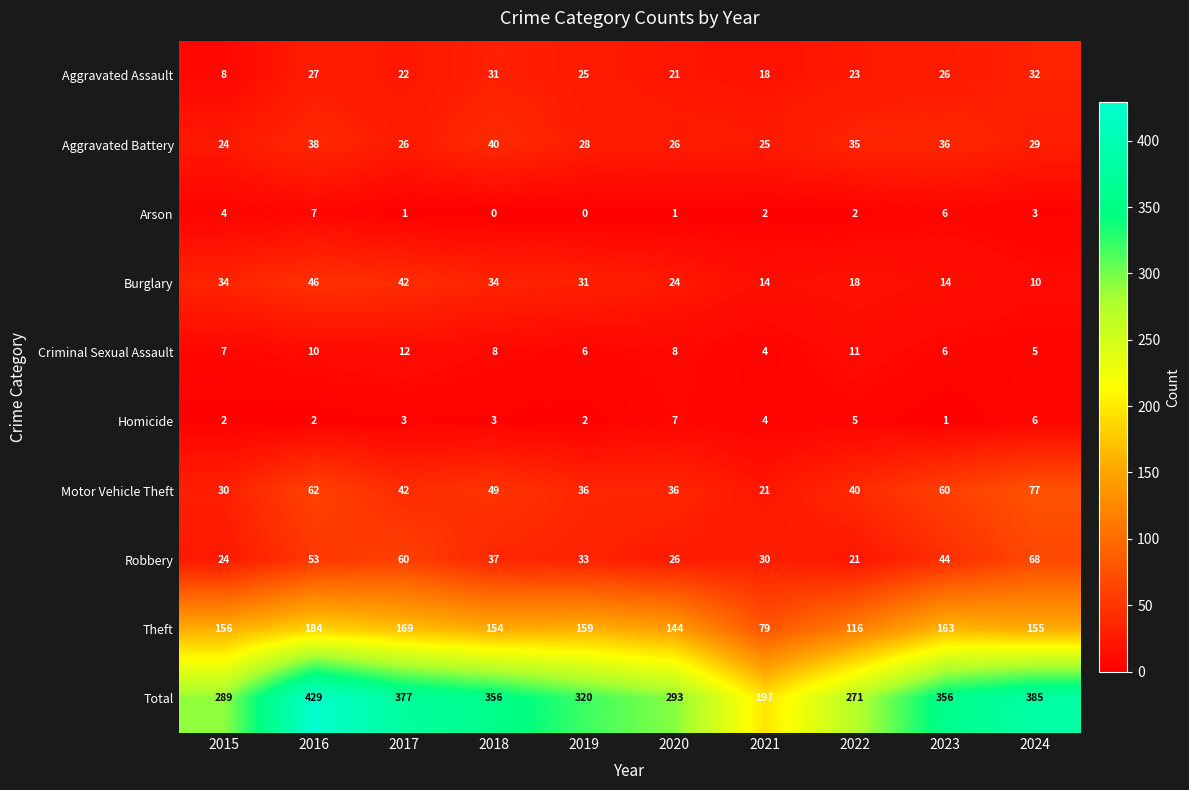

At which label does Arson reach its peak?

2016